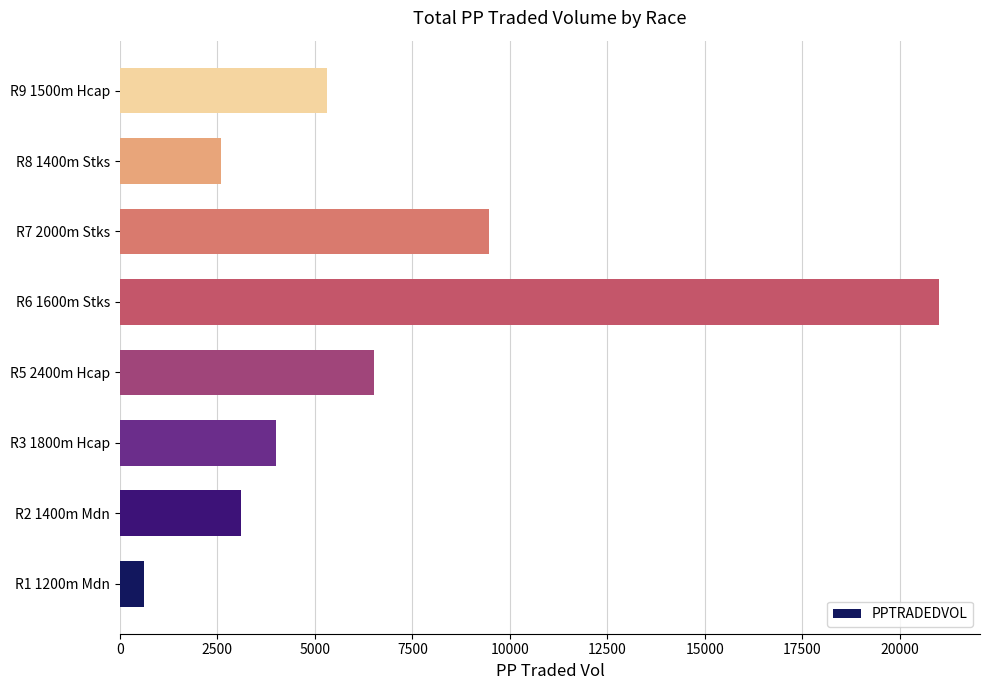

Reading top to bottom, what are all the values shown in this chart?

R9 1500m Hcap=5308.6	R8 1400m Stks=2600.6	R7 2000m Stks=9461.9	R6 1600m Stks=21011.3	R5 2400m Hcap=6518.8	R3 1800m Hcap=4005.7	R2 1400m Mdn=3112.2	R1 1200m Mdn=620.2